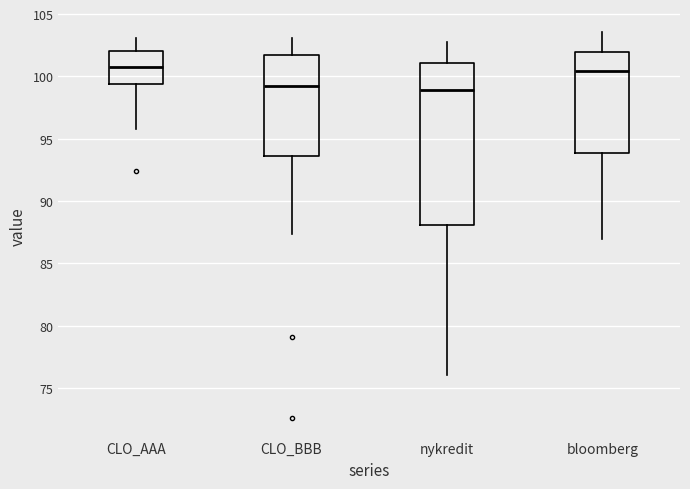

Which box is the tallest, from its lower edge to its upper edge?

nykredit